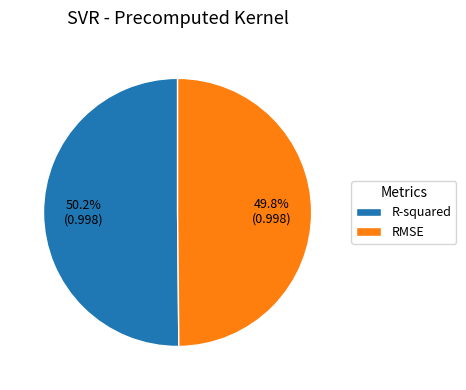

Does any single category account for the majority?

Yes